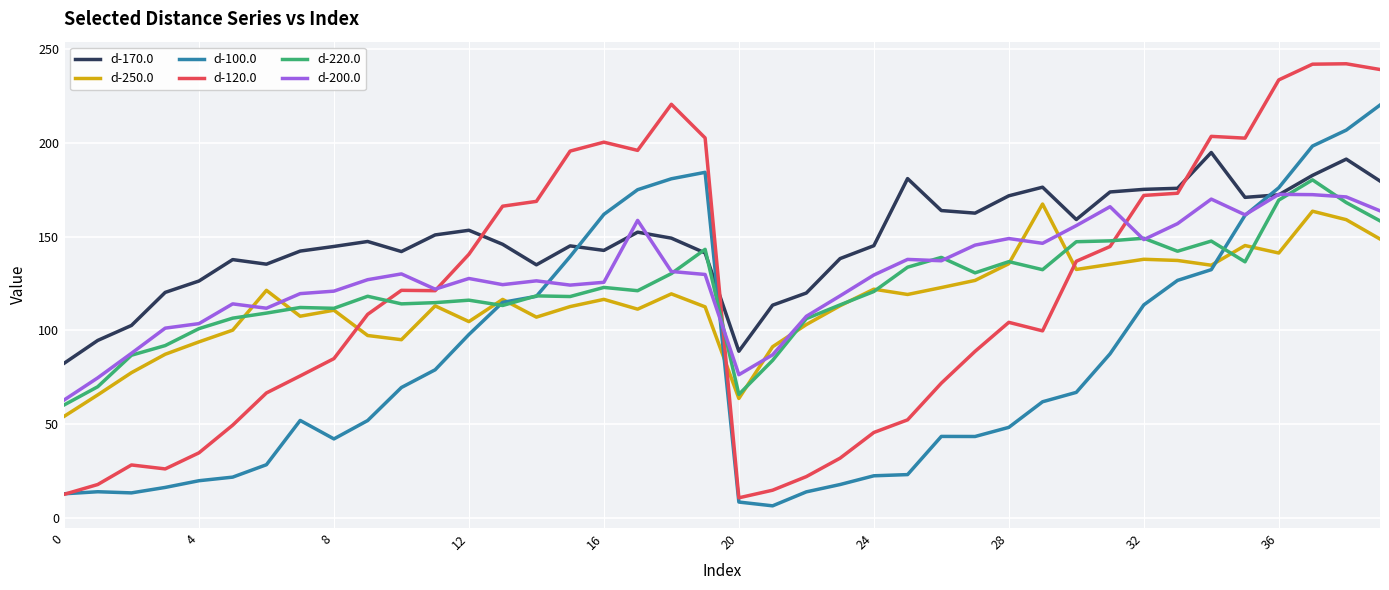

Which series has the largest range (max minus min)?

d-120.0